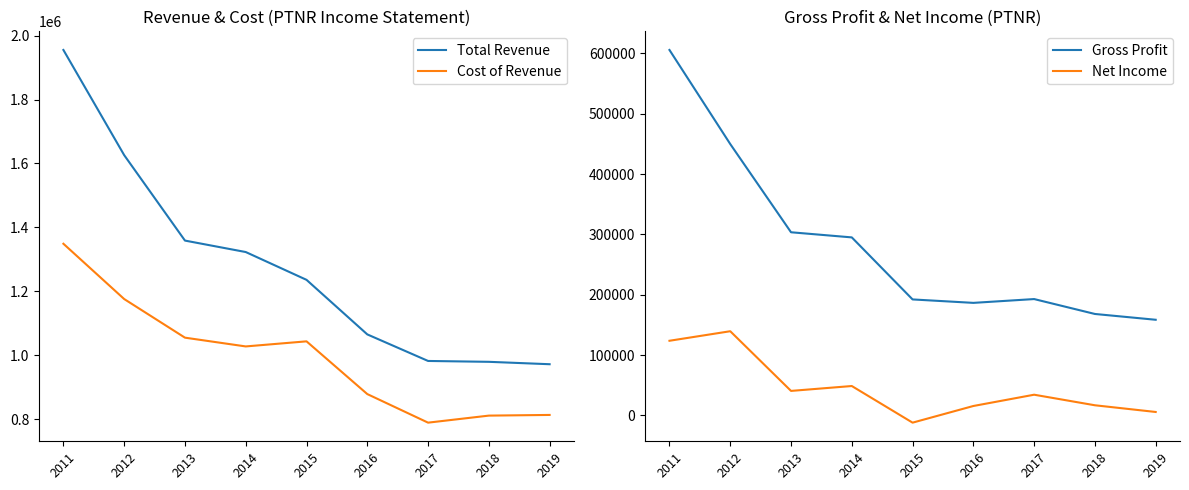

What is the smallest value displayed?

-12000